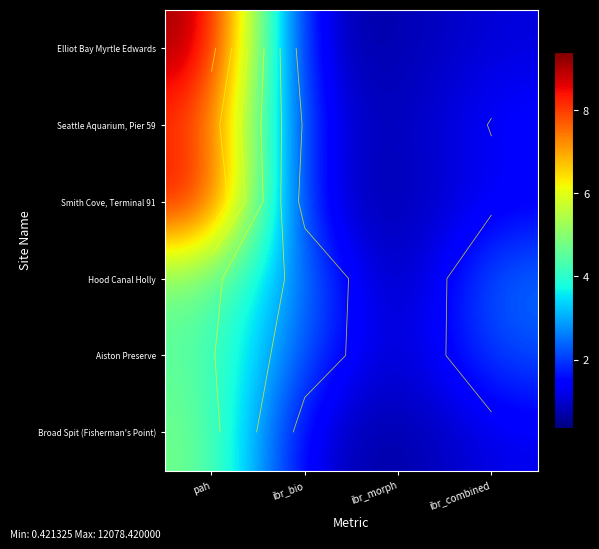

What is the approximate value of Broad Spit (Fisherman's Point) at ibr_combined?

1.2